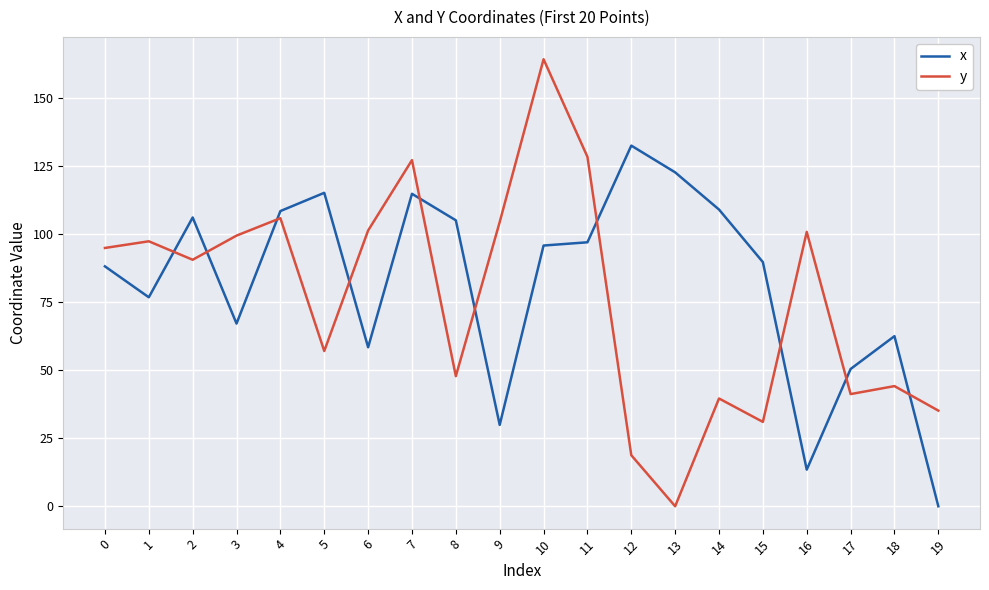

True or false: y and x cross at least once.

True